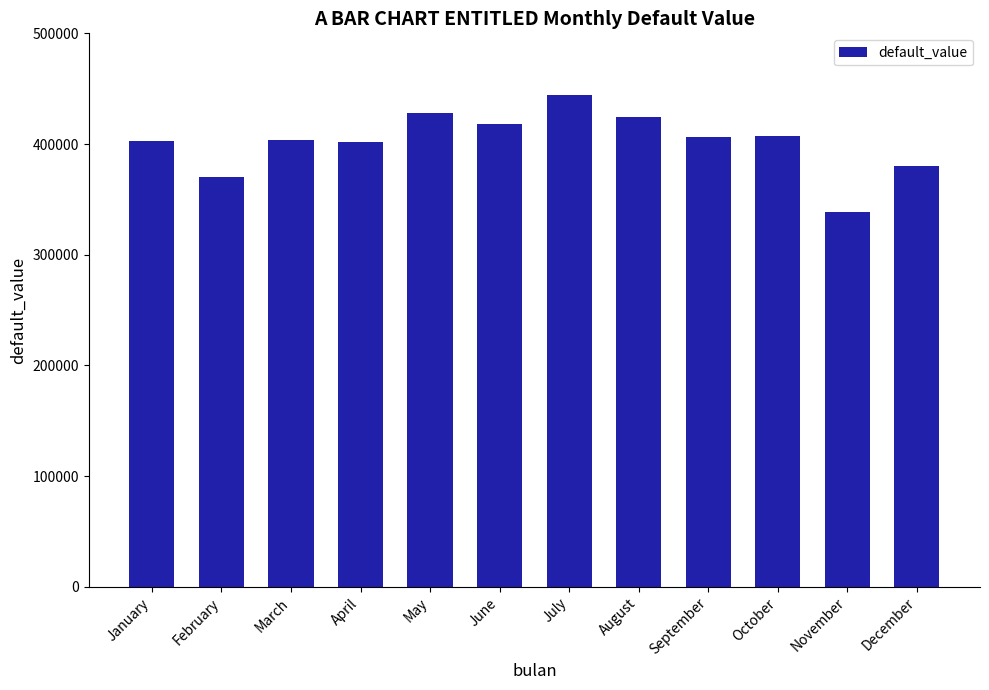

What is the difference between the maximum and minimum values?

105043